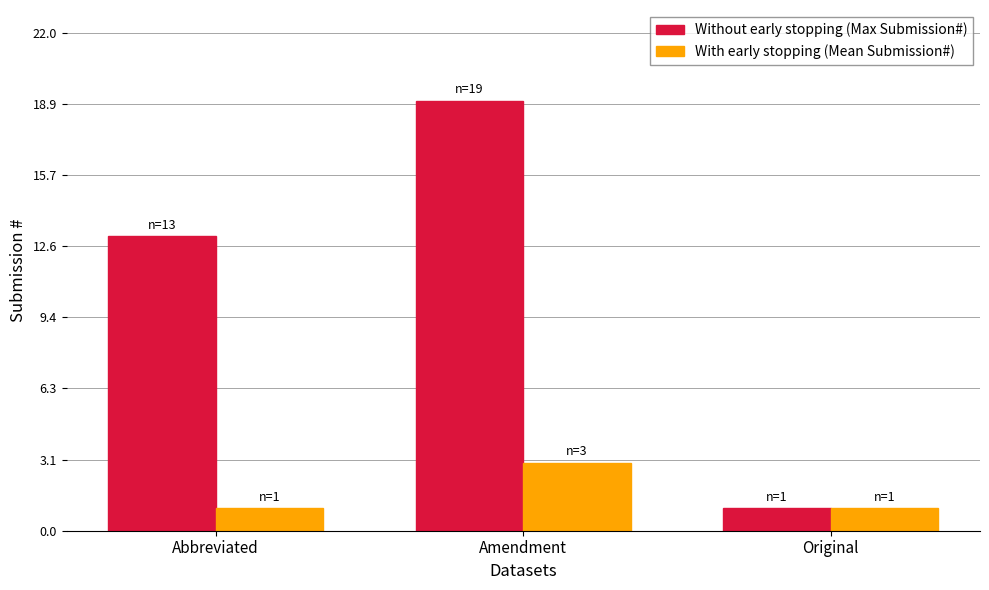

Which series has the largest total across all categories?

Without early stopping (Max Submission#)